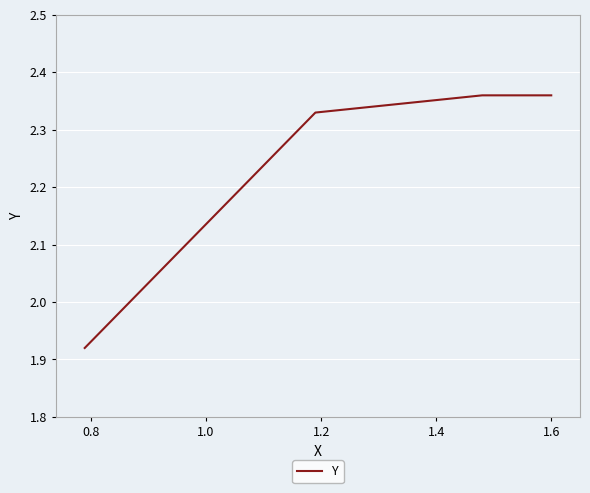

True or false: there are more than 1 points higher than both neighbors.

False